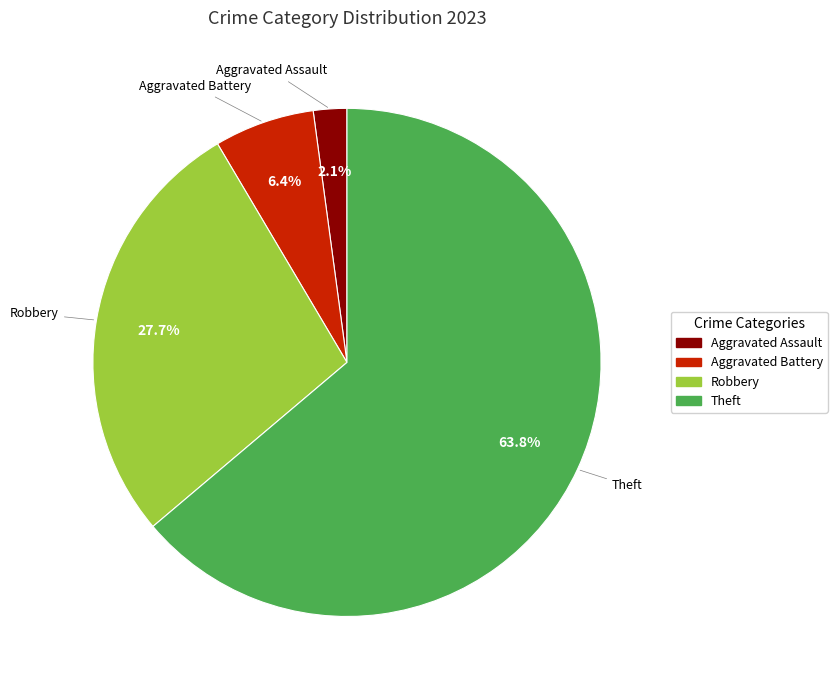

Is there a majority slice in this chart?

Yes